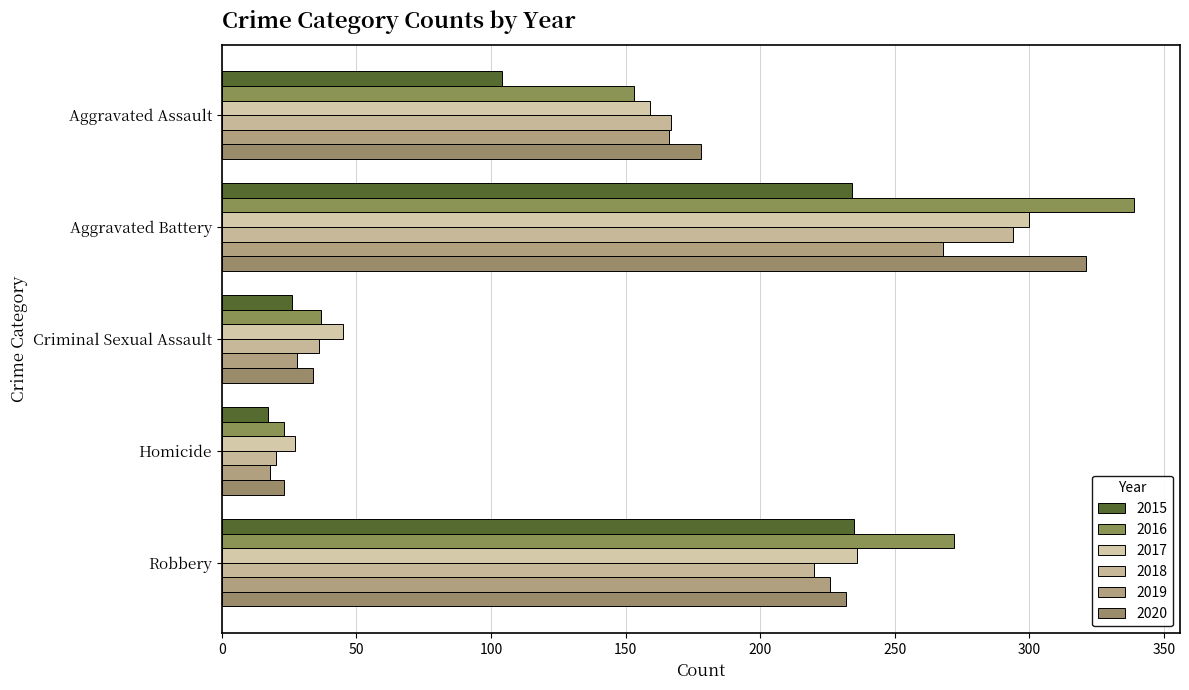

How many data points does each series have?

5